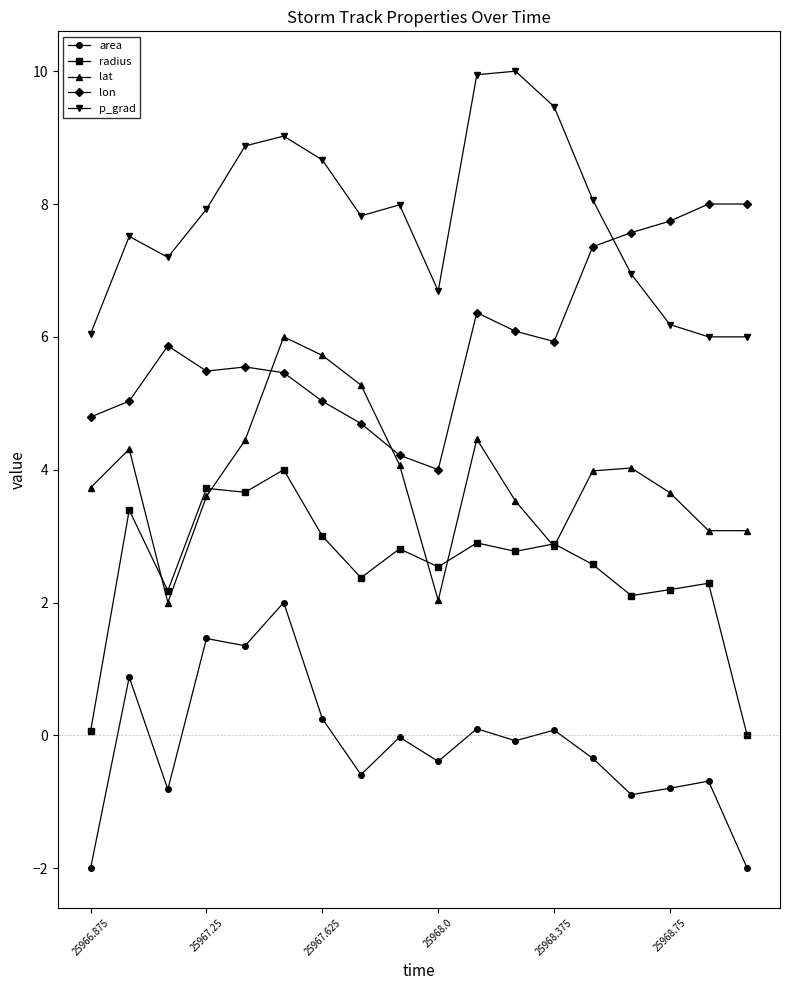

True or false: lat has more than 2 points higher than both neighbors.

True